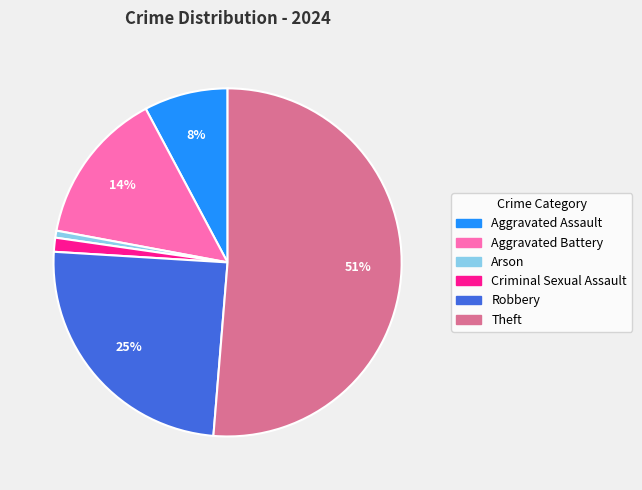

To the nearest percent, what portion does Aggravated Assault represent?

8%